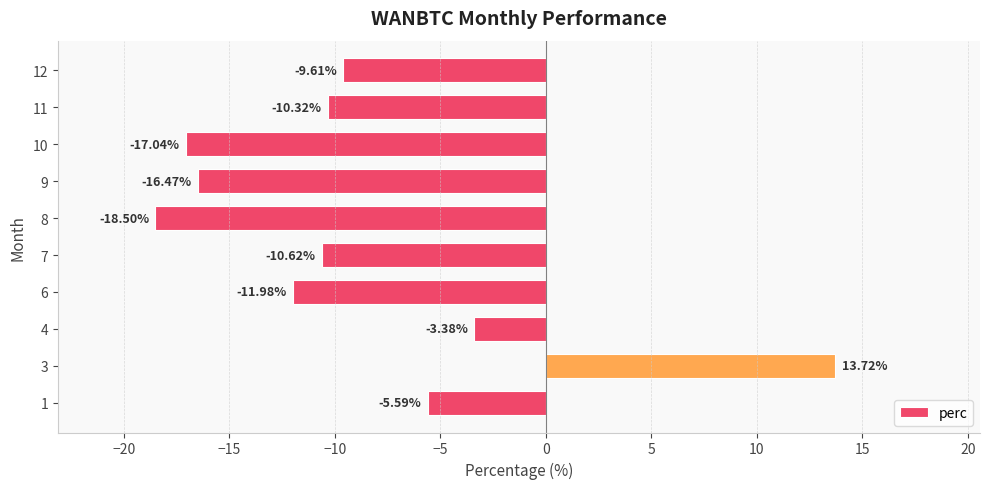

List the labels in order of value, largest first.

3, 4, 1, 12, 11, 7, 6, 9, 10, 8